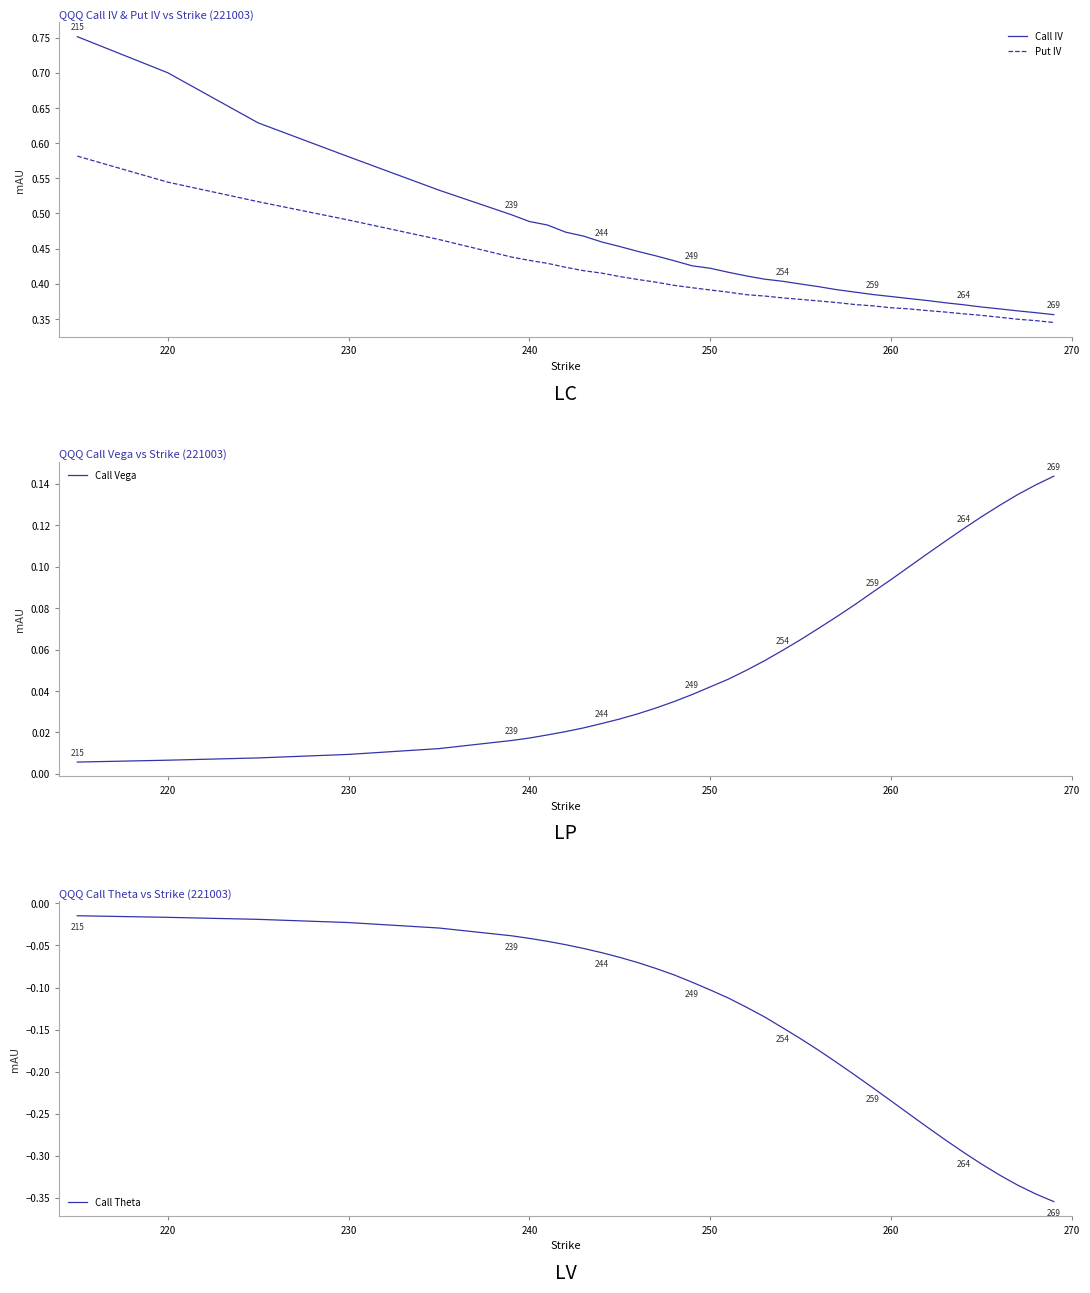

True or false: Put IV has a value of 0.1 at 250.

False